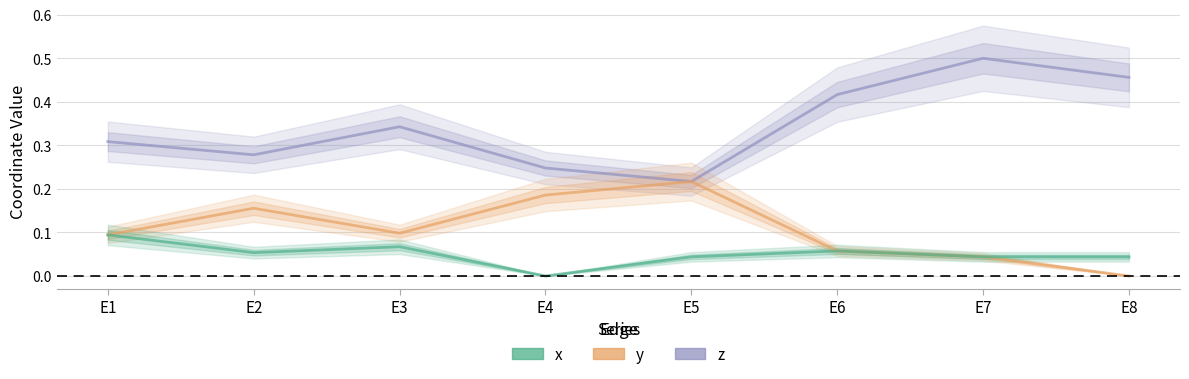

Rank the series at E1 from highest to lowest value.

z, y, x